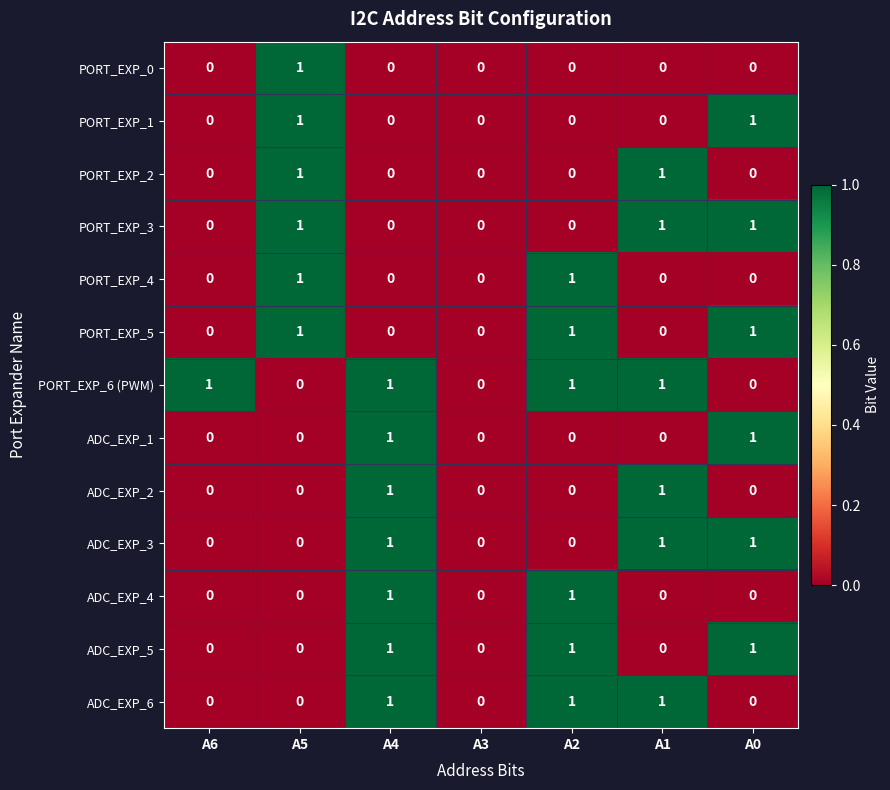

Count the ADC_EXP_1 values in the range 0 to 1.

7